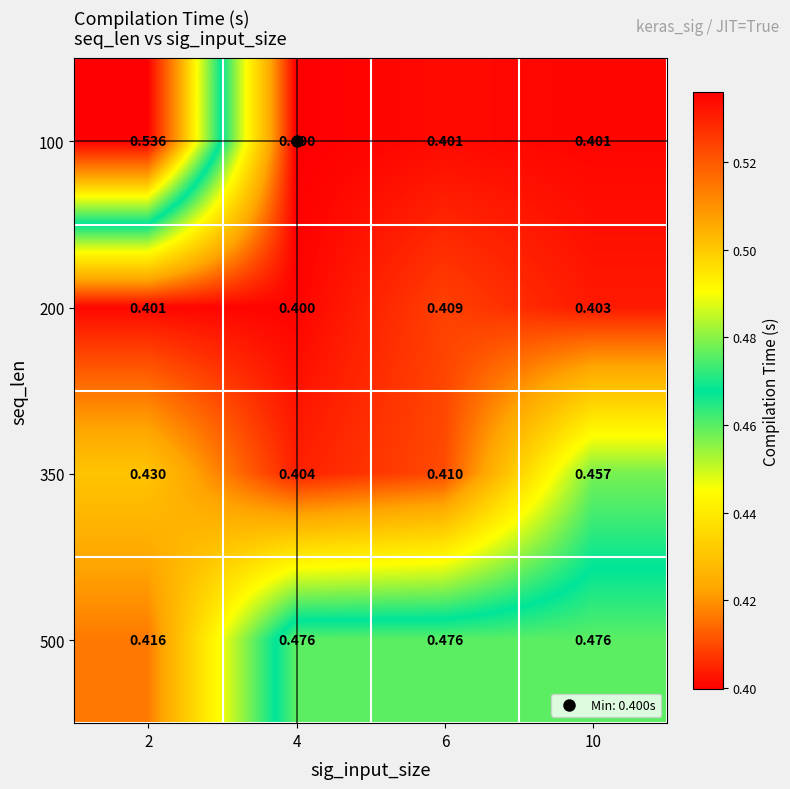

Is the value of 500 at 10 greater than the value of 200 at 6?

Yes